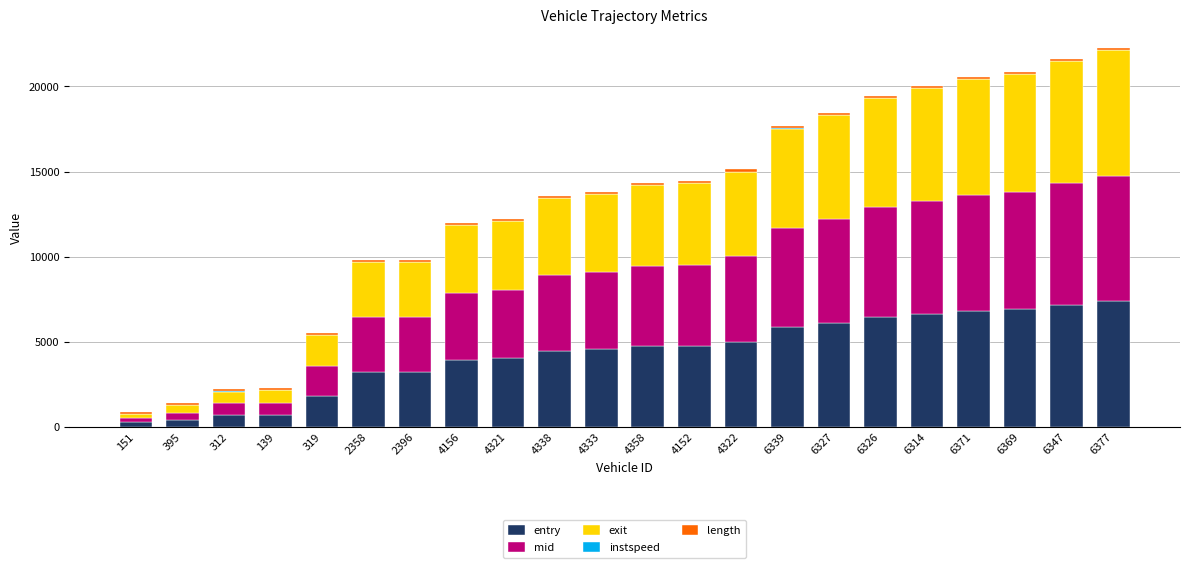

What is the highest value of the entry series?

7369.6